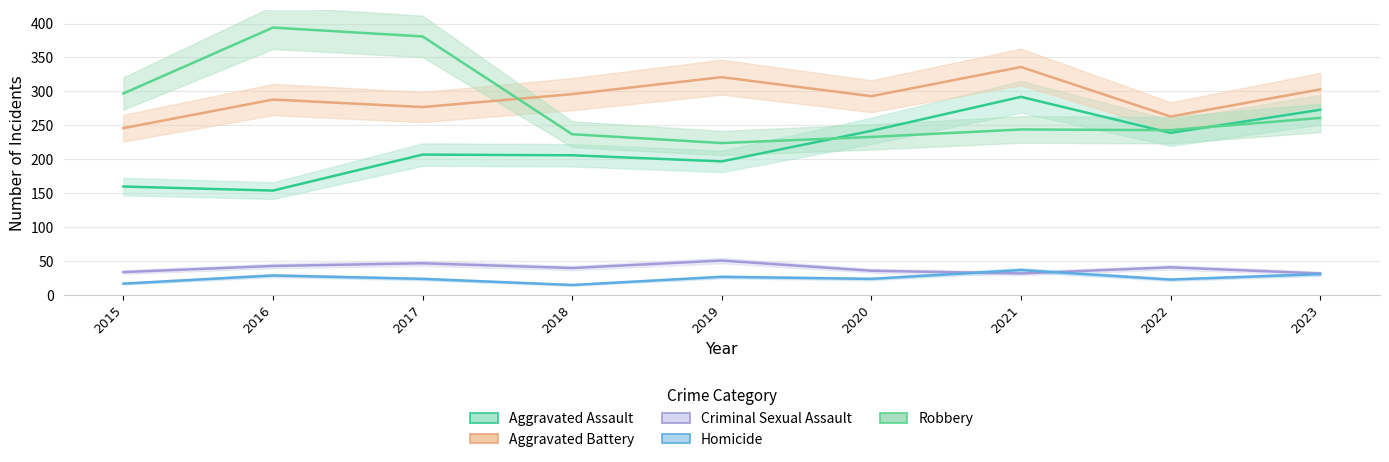

Between 2019 and 2016, which is larger?

2019